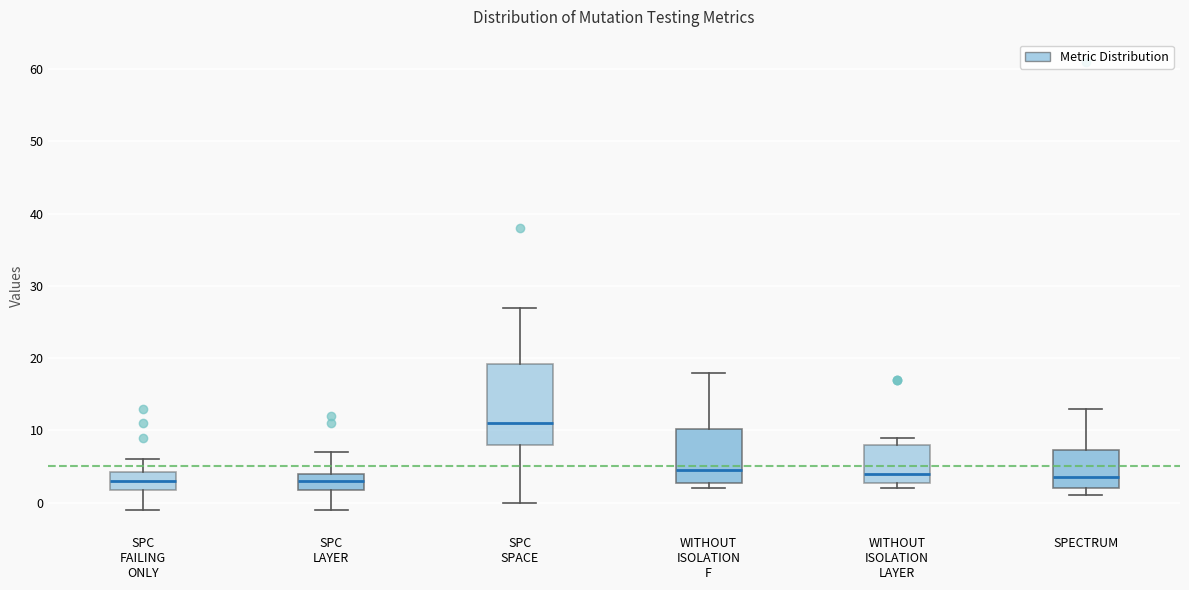

Reading left to right, read every box against the y-axis: the position of its median line, the range the box covers, and the ends of its whiskers. The values are not printed on the chart, so give them approximately, as read against the axis.

SPC FAILING ONLY: median 3, box 2 to 4, whiskers -1 to 6
SPC LAYER: median 3, box 2 to 4, whiskers -1 to 7
SPC SPACE: median 11, box 8 to 19, whiskers 0 to 27
WITHOUT ISOLATION F: median 5, box 3 to 10, whiskers 2 to 18
WITHOUT ISOLATION LAYER: median 4, box 3 to 8, whiskers 2 to 9
SPECTRUM: median 4, box 2 to 7, whiskers 1 to 13